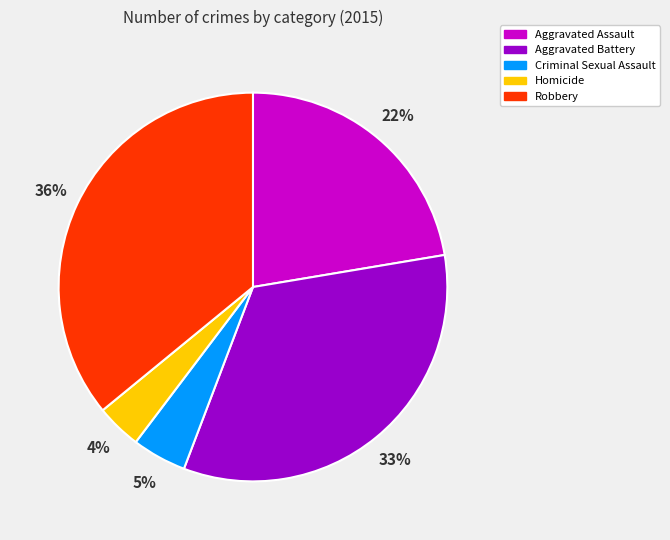

Is it true that Aggravated Battery is 33% of the pie?

True